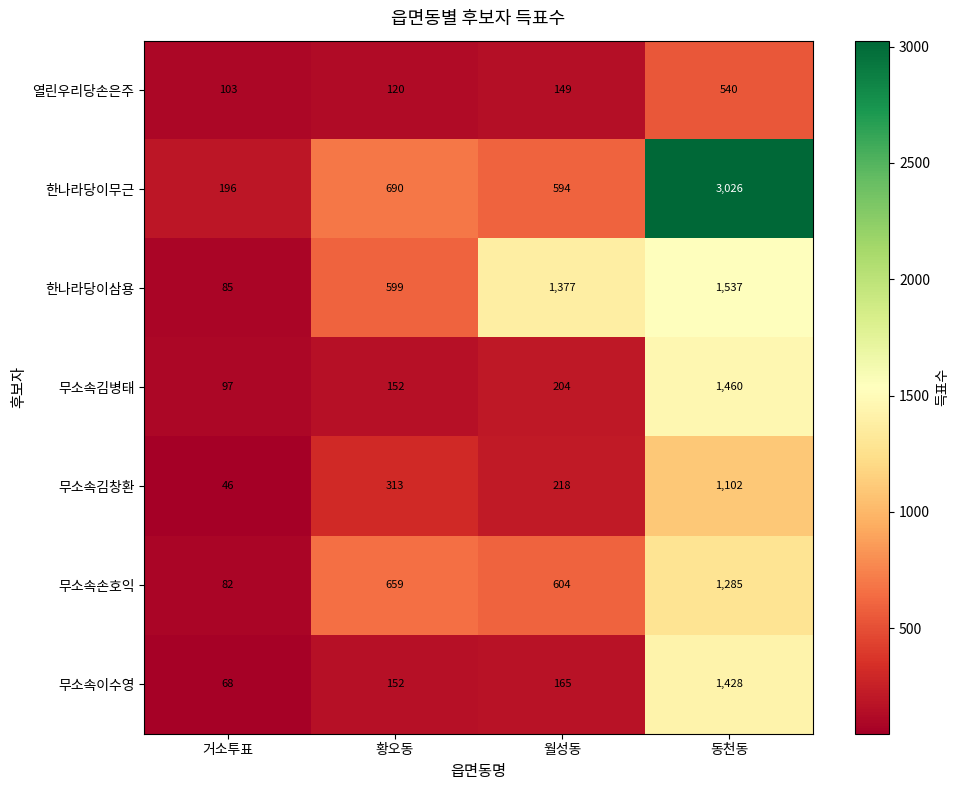

What is the total value across all series at 황오동?

2685